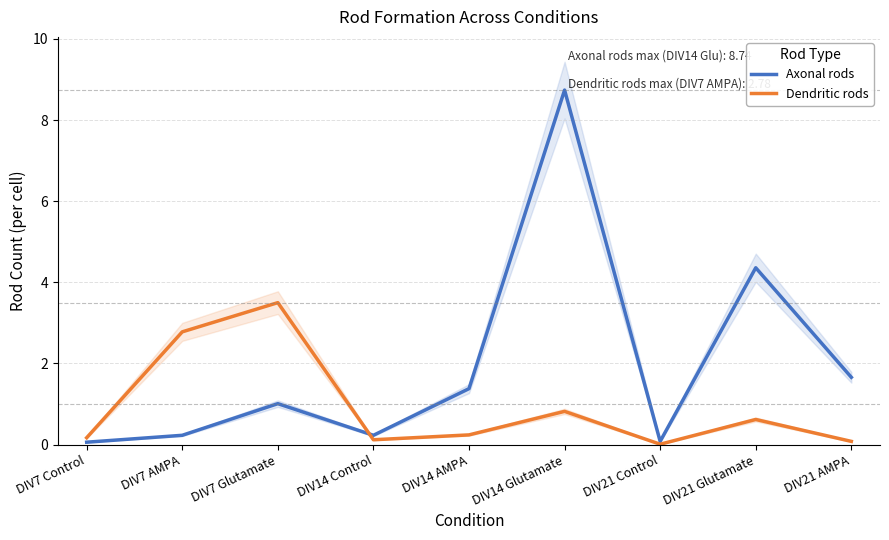

What is the spread (max minus min) of values at DIV7 AMPA?

2.5